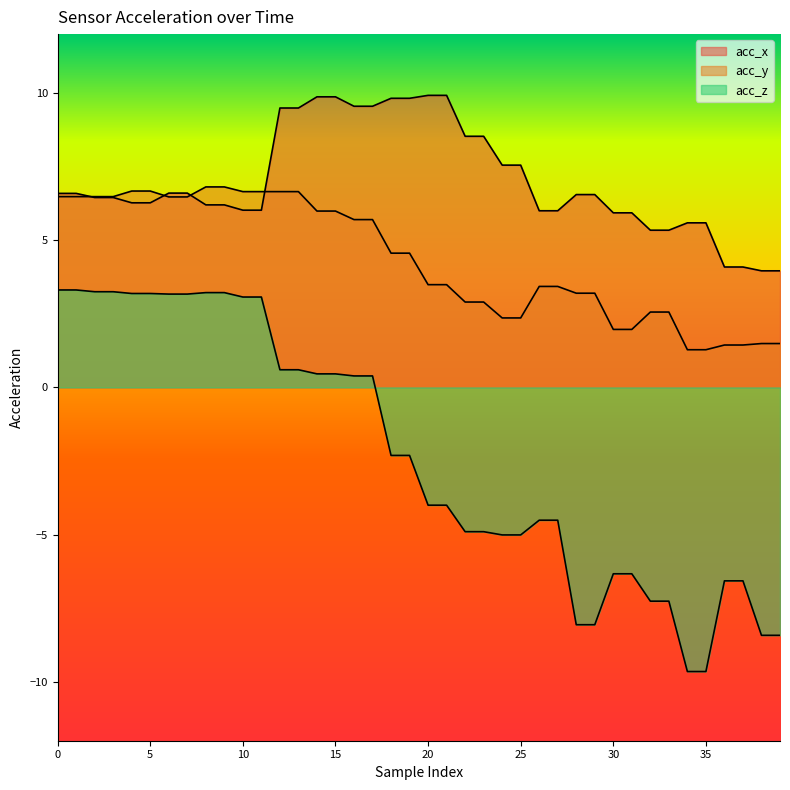

How many lines are shown in the chart?

3